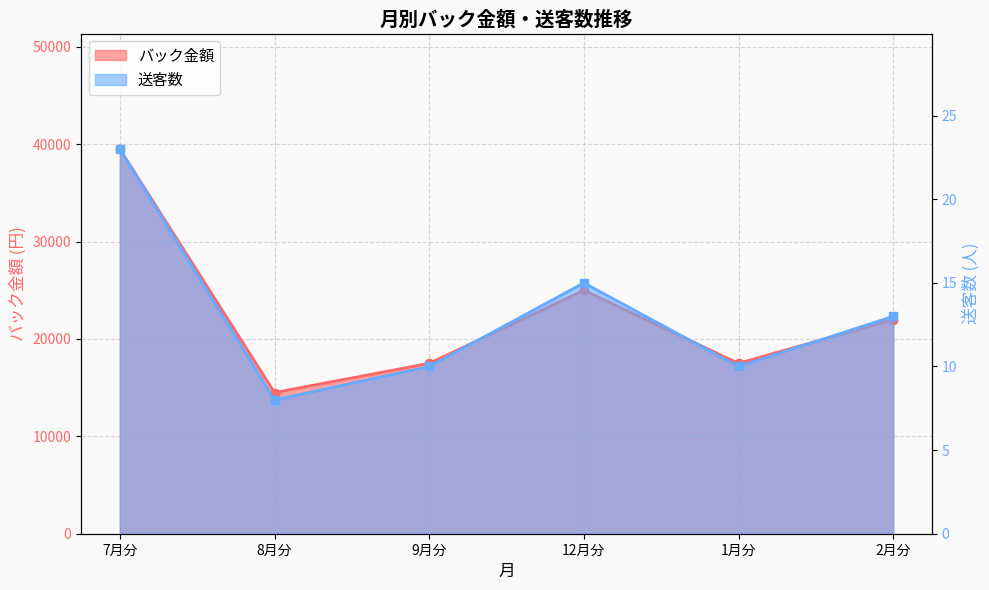

True or false: 送客数 and バック金額 intersect in this chart.

False